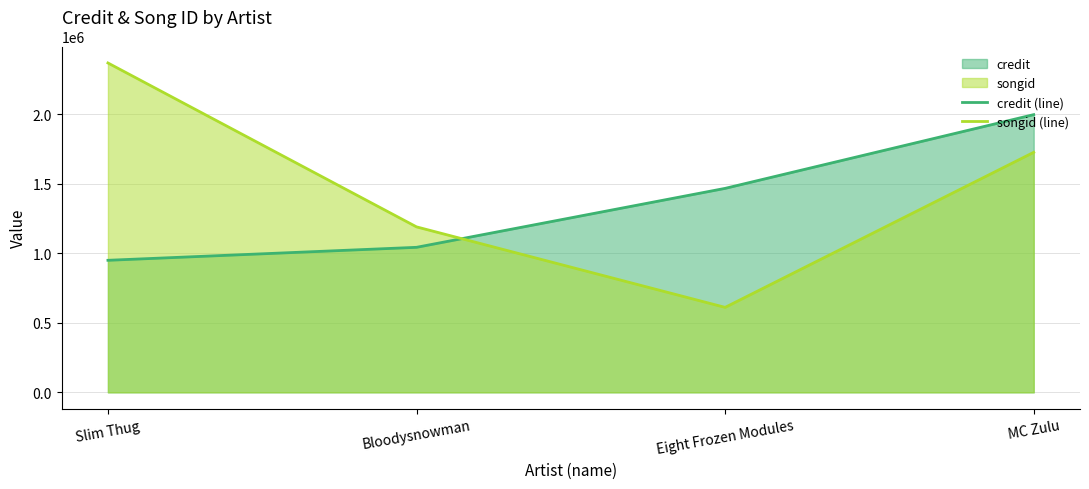

True or false: credit (line) and songid (line) cross at least once.

True